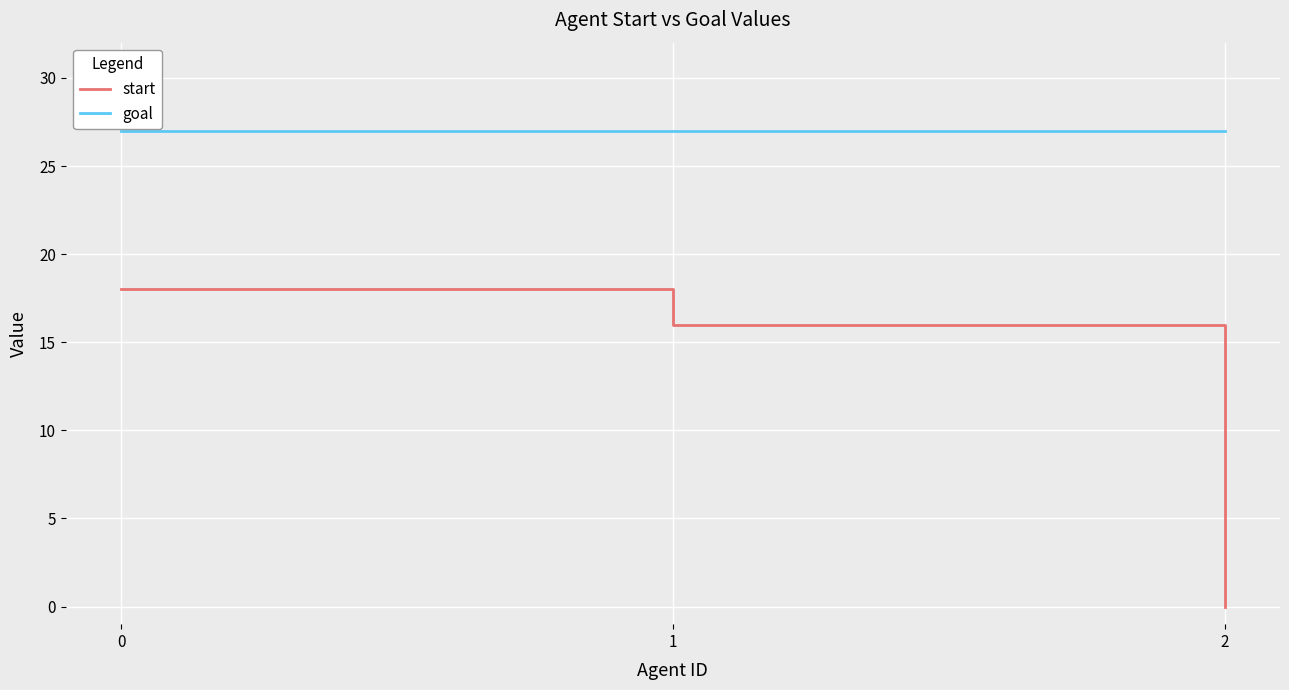

True or false: goal has a value of 42 at 2.

False